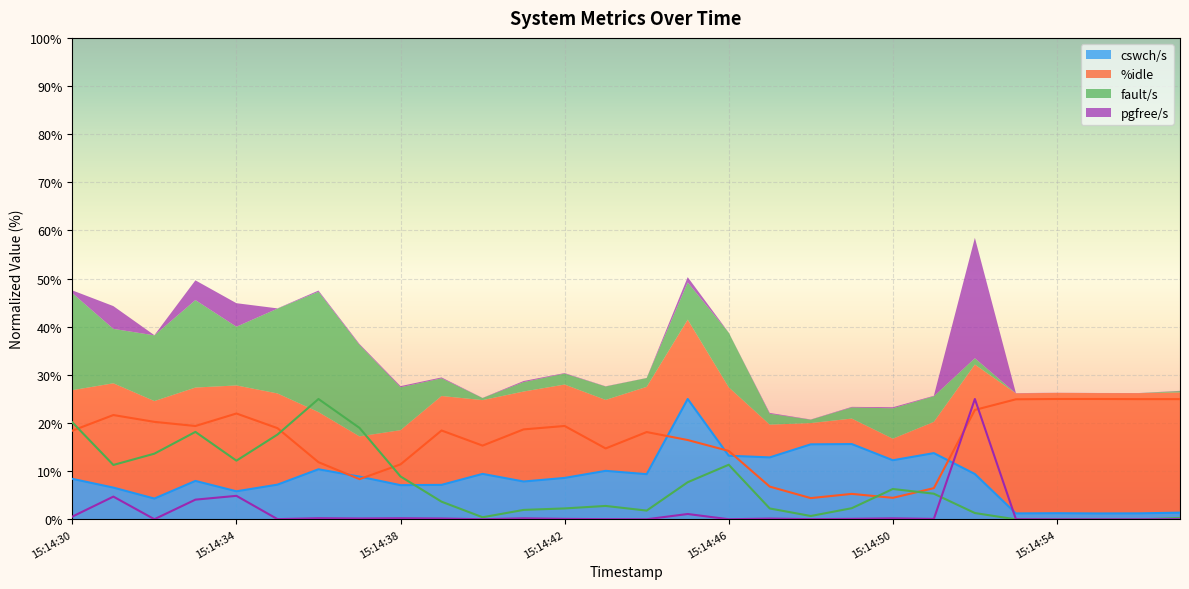

At which label is cswch/s closest to 13?

15:14:47